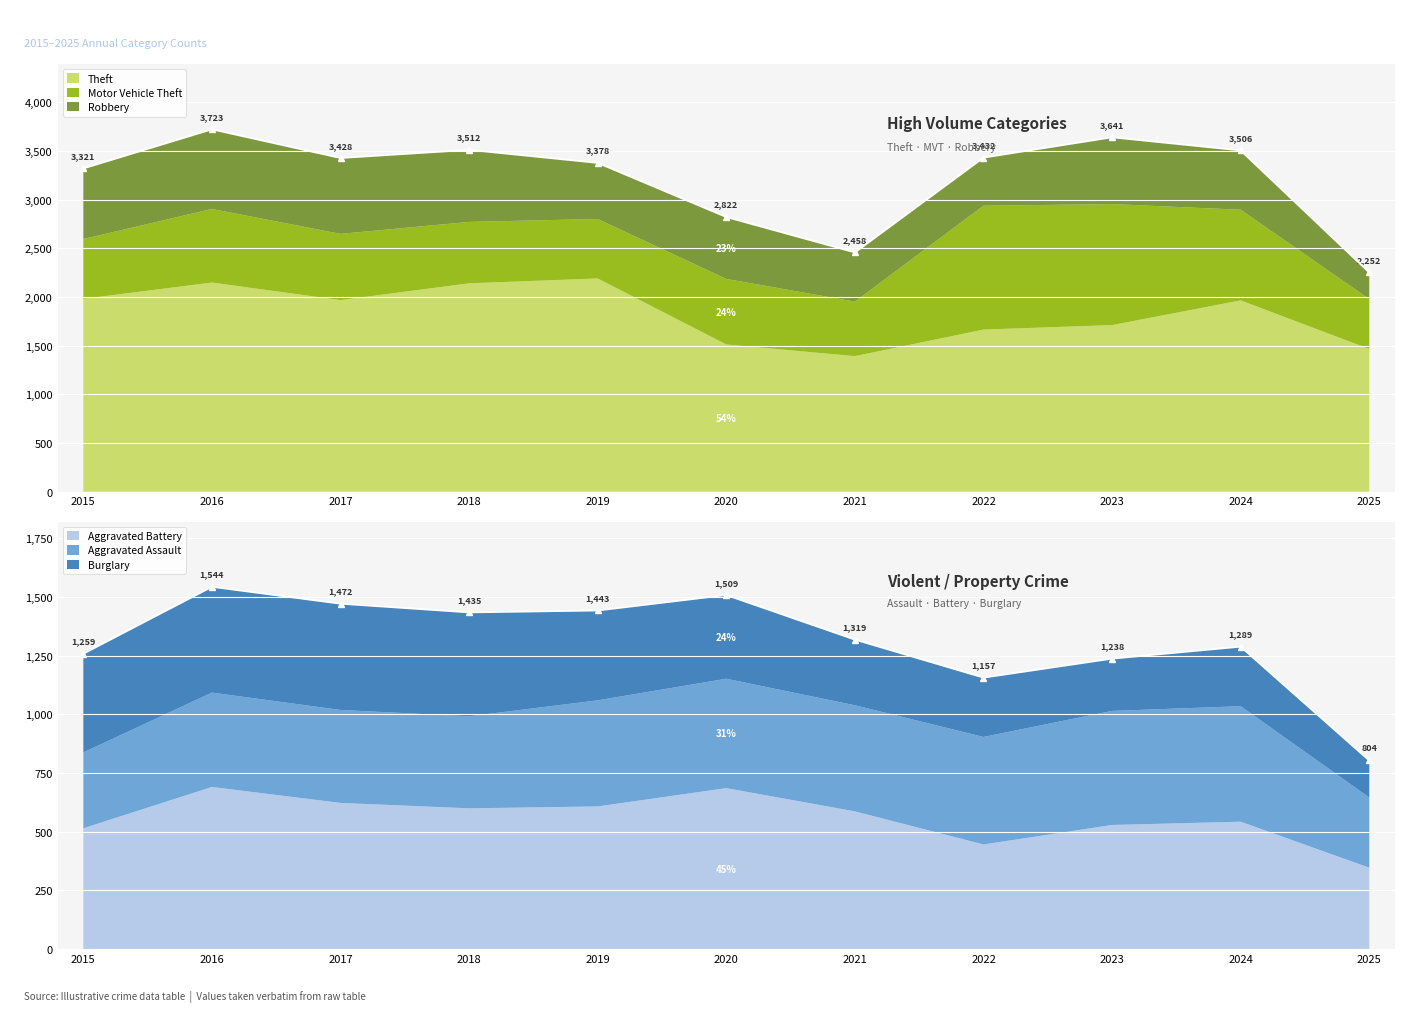

Between 2015 and 2023, which series saw the biggest shift?

Motor Vehicle Theft